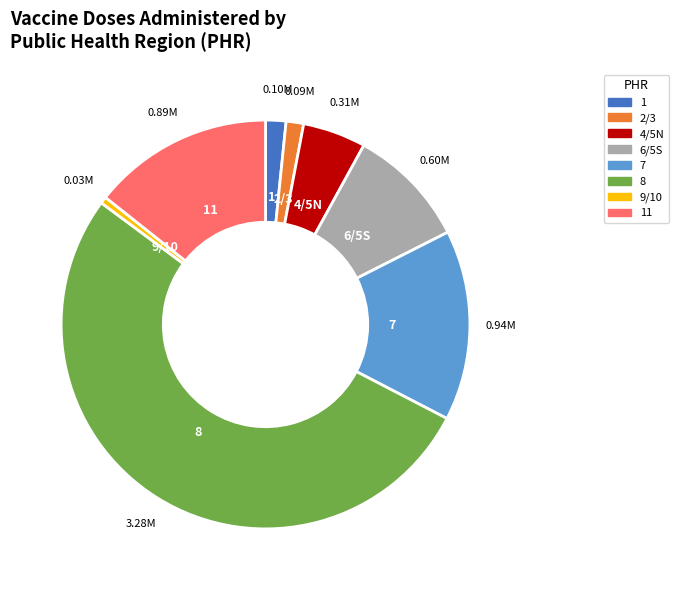

Does any single category account for the majority?

Yes